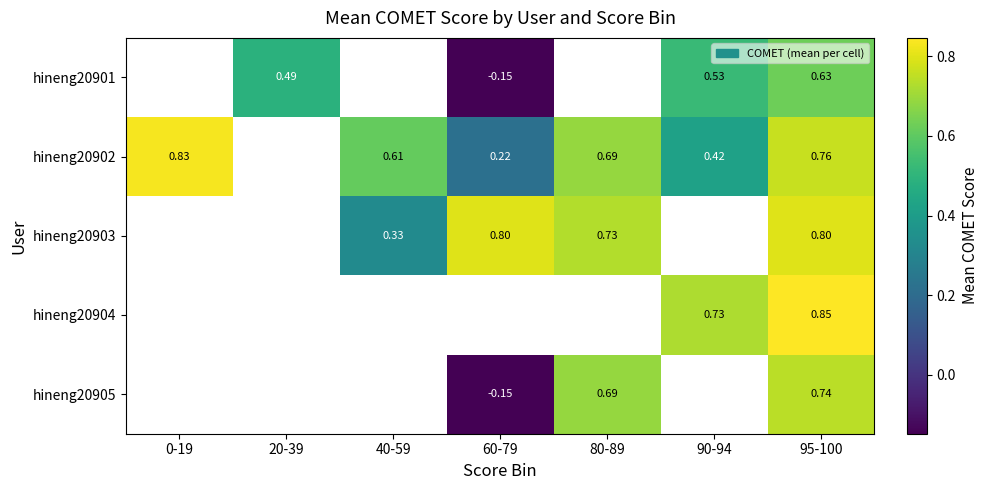

Is it true that hineng20903 equals 0.4 at 80-89?

False